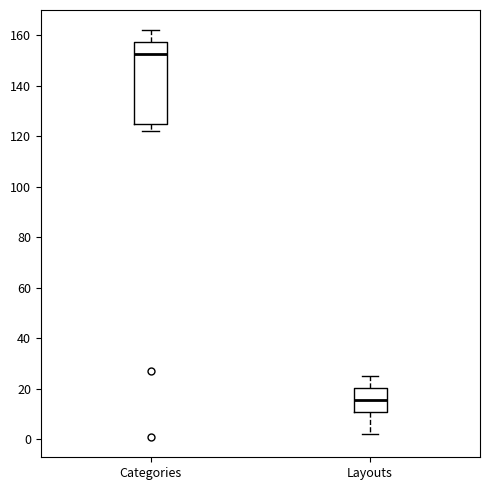

Reading left to right, transcribe this box plot: for each box, give where its median line is, the range the box spans, and where its two whiskers end, as read against the y-axis. The values are not printed on the chart, so give them approximately, as read against the axis.

Categories: median 152, box 124 to 158, whiskers 122 to 162
Layouts: median 16, box 10 to 20, whiskers 2 to 26